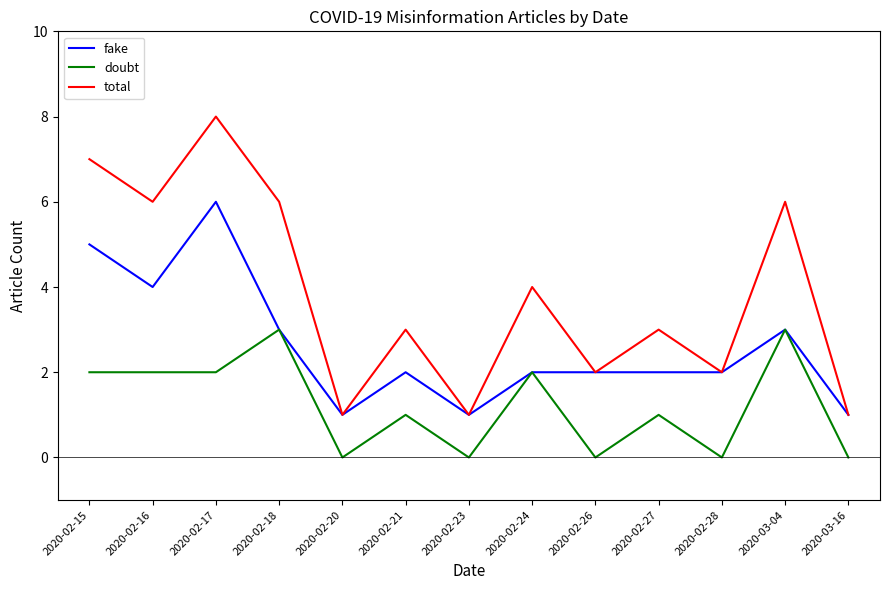

Rank the series by their maximum value, from highest to lowest.

total, fake, doubt